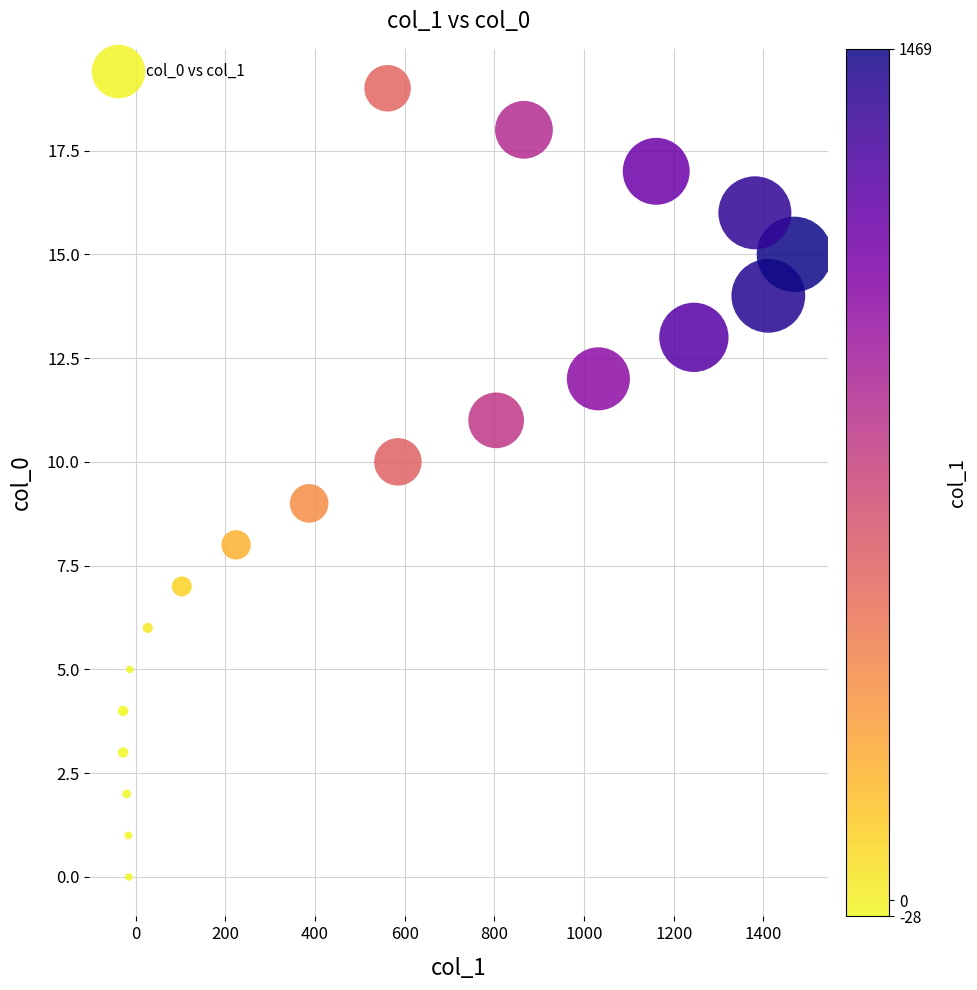

What is the range of Y values (max minus min)?

19